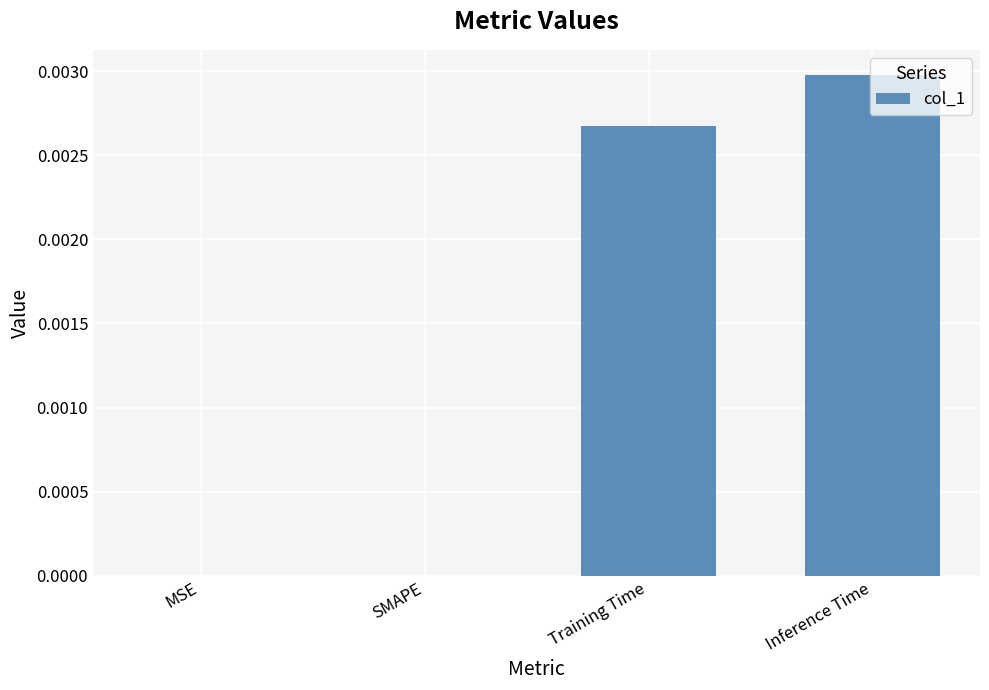

How many values are between 0 and 1?

4